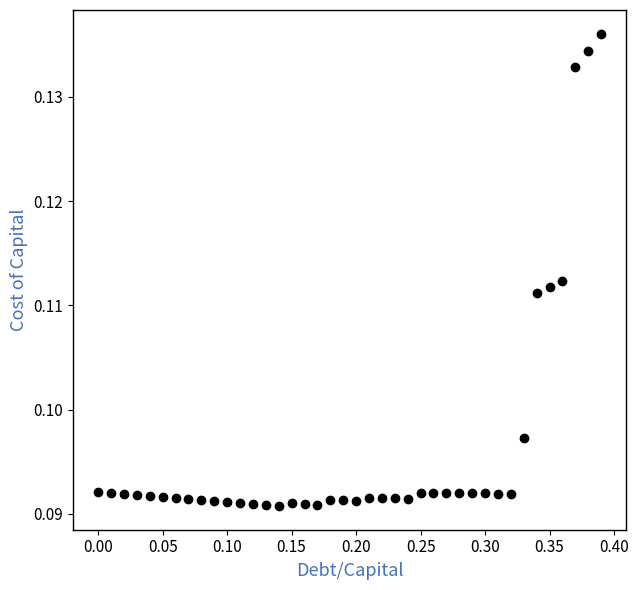

What is the range of X values (max minus min)?

0.4